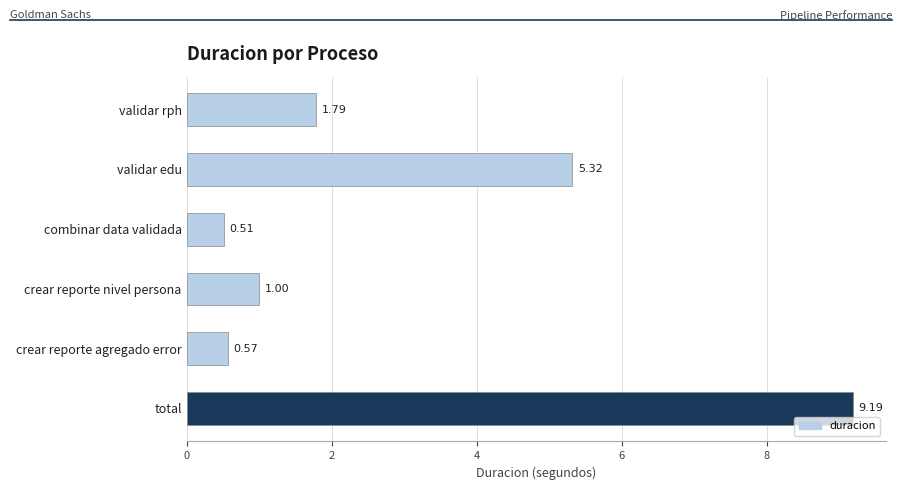

Which has a higher value, total or validar rph?

total